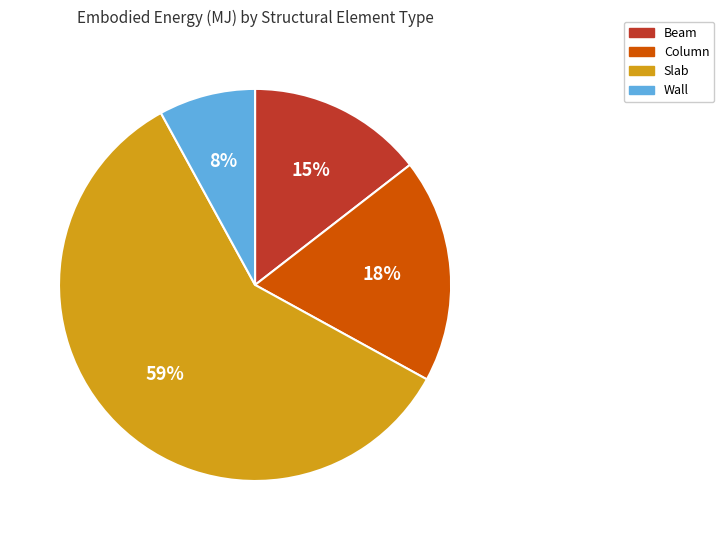

To the nearest percent, what is the difference between the largest and smallest slice percentages?

51%